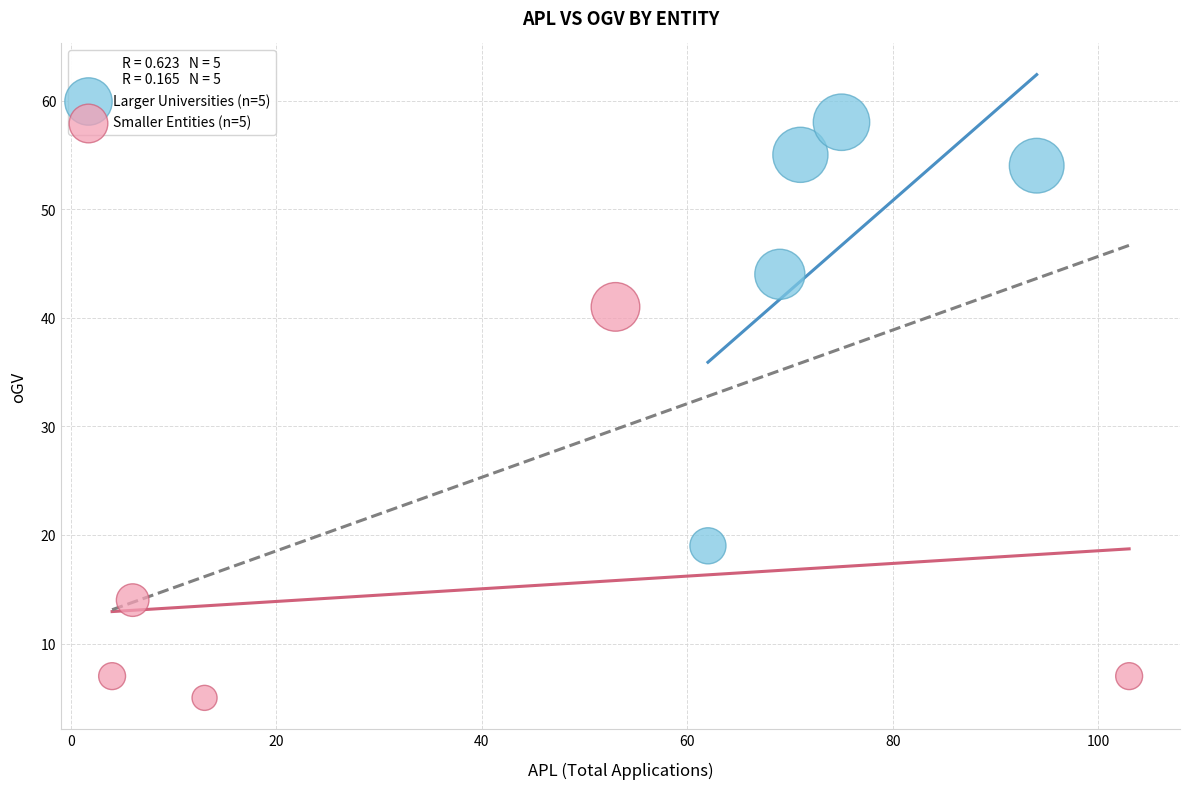

Which series contains the lowest Y value?

Smaller Entities (n=5)